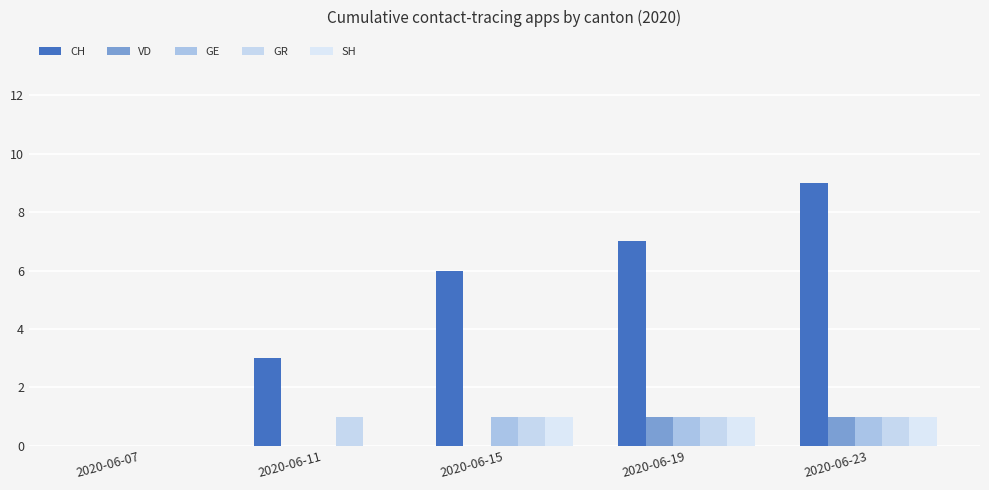

Are the bars grouped side by side (vs. stacked)?

Yes